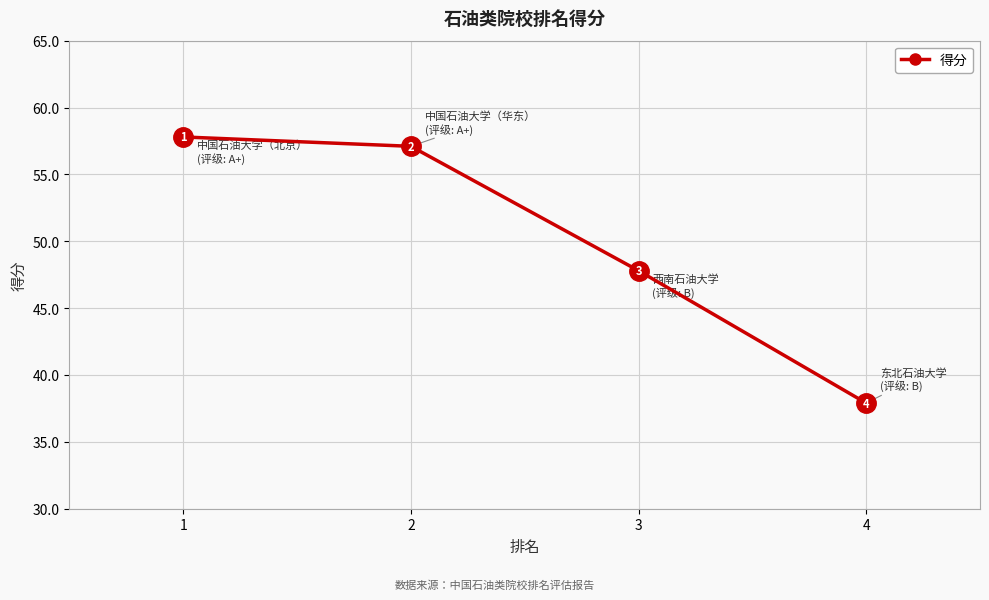

List the labels in order of value, smallest first.

4, 3, 2, 1